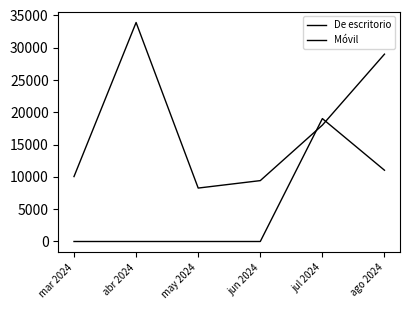

Which label corresponds to the largest value in the chart?

abr 2024